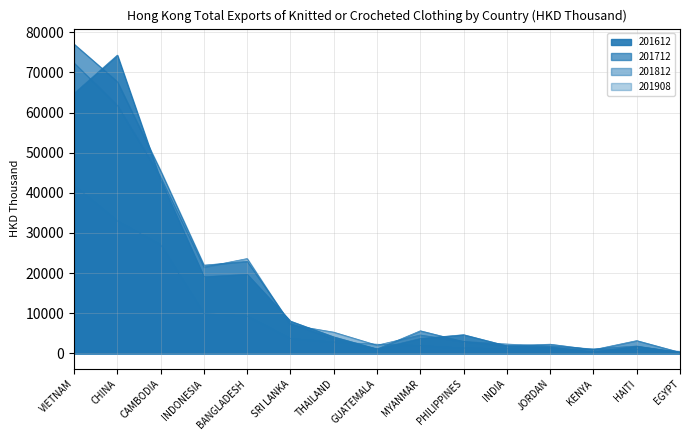

List the labels in order of 201712 value, smallest first.

EGYPT, KENYA, GUATEMALA, INDIA, JORDAN, PHILIPPINES, HAITI, THAILAND, MYANMAR, SRI LANKA, INDONESIA, BANGLADESH, CAMBODIA, CHINA, VIETNAM